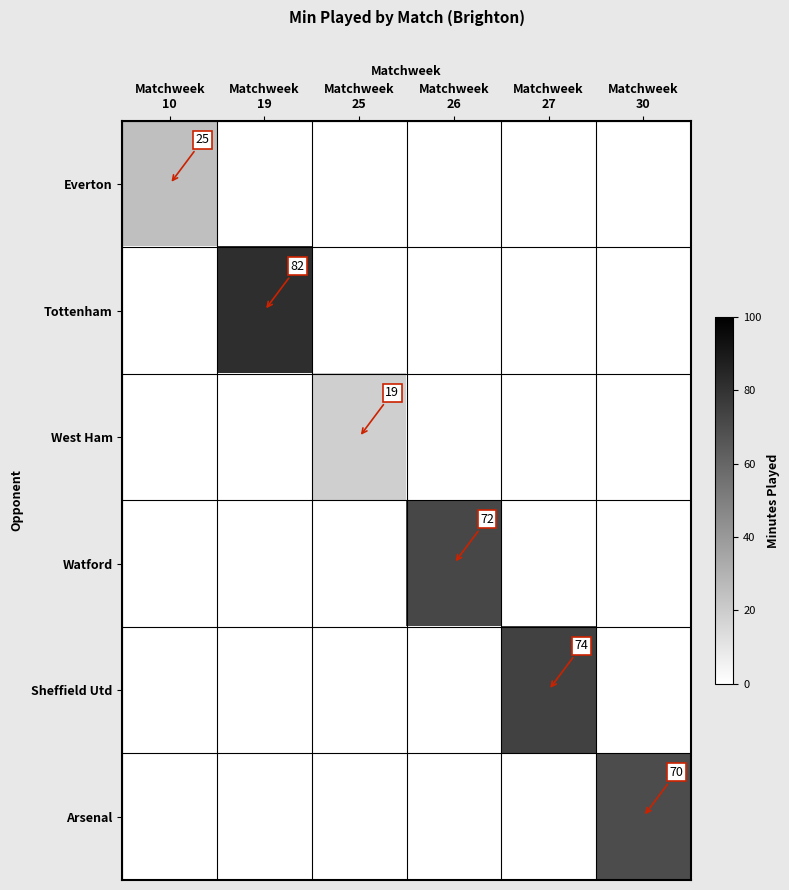

Is the value of Sheffield Utd at Matchweek 10 greater than the value of Arsenal at Matchweek 10?

No